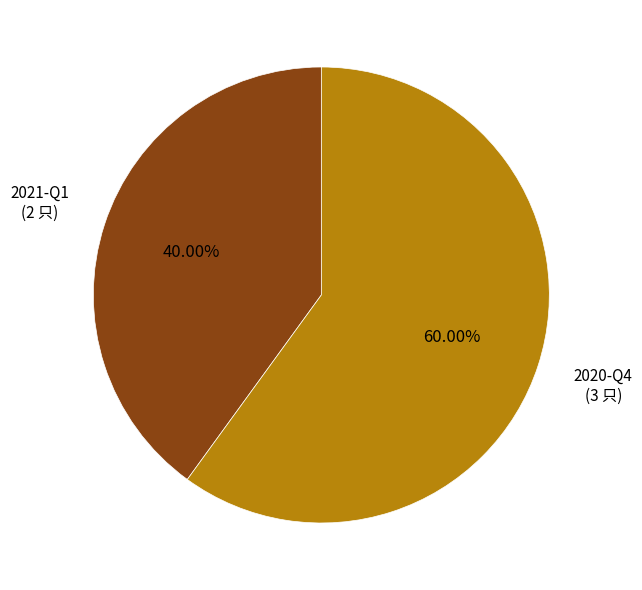

Rank the categories by value from lowest to highest.

2021-Q1, 2020-Q4